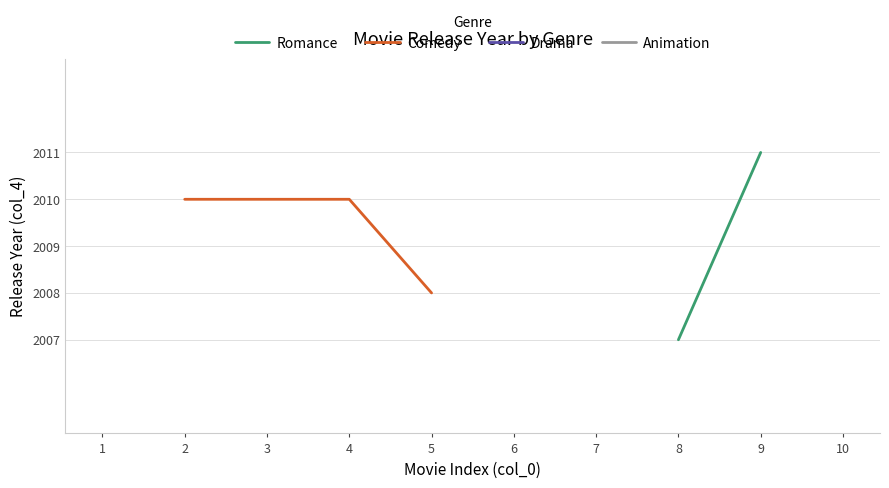

True or false: Romance has more than 0 interior local peaks.

False